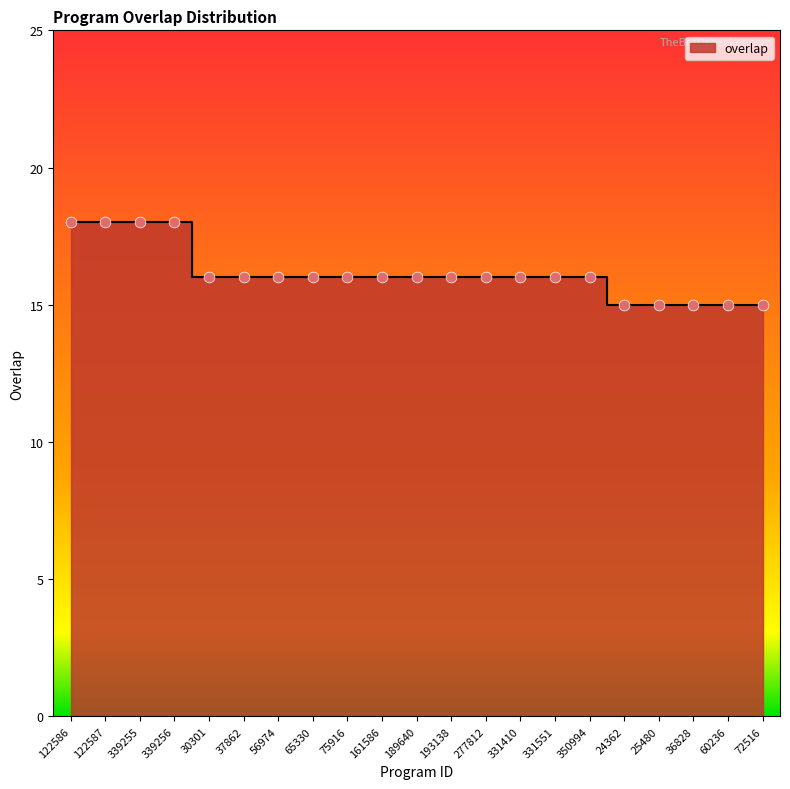

What is the ratio of the value at 75916 to the value at 72516?

1.1